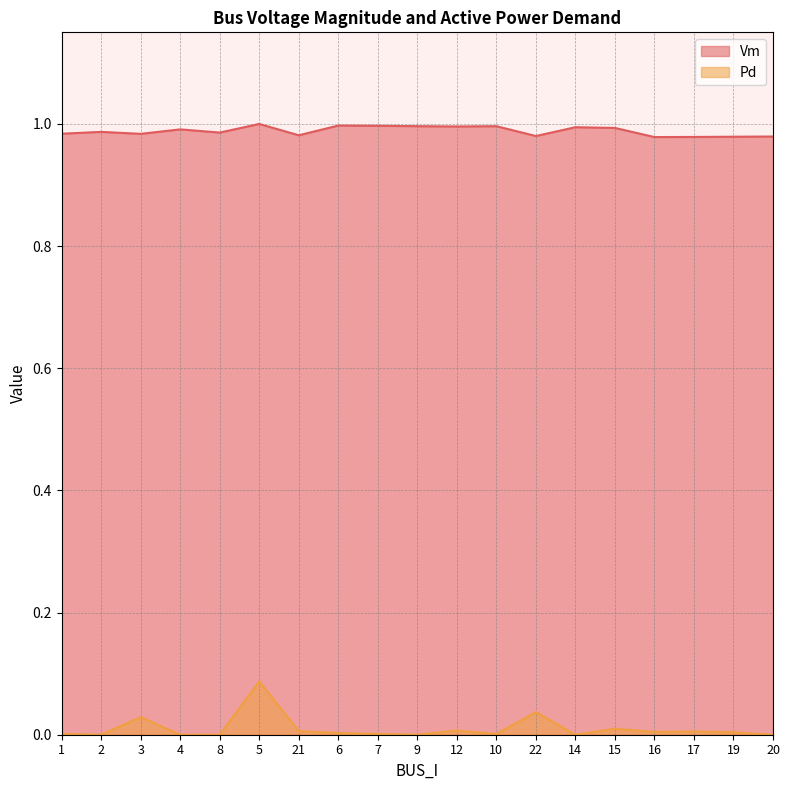

What position from the left is 15?

15